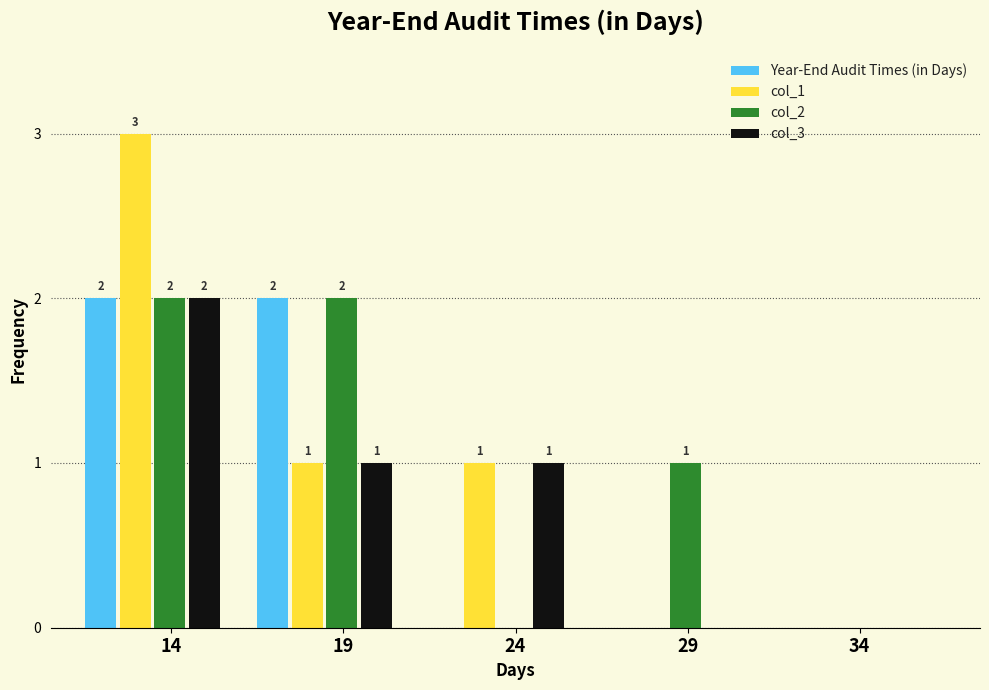

True or false: col_1 has a value of -2 at 34.

False